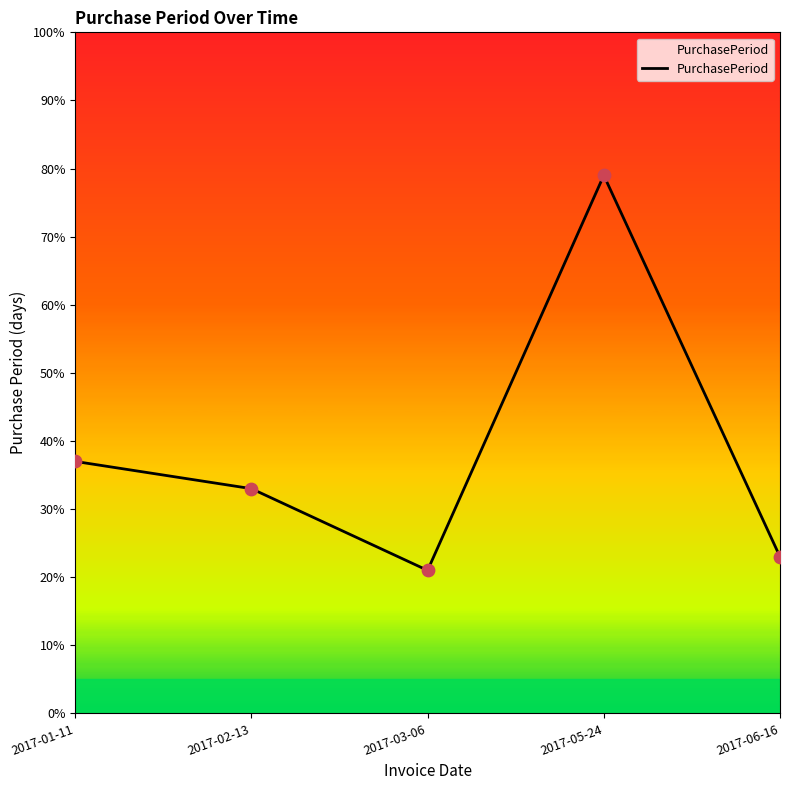

What is the change in value from 2017-03-06 to 2017-06-16?

+2